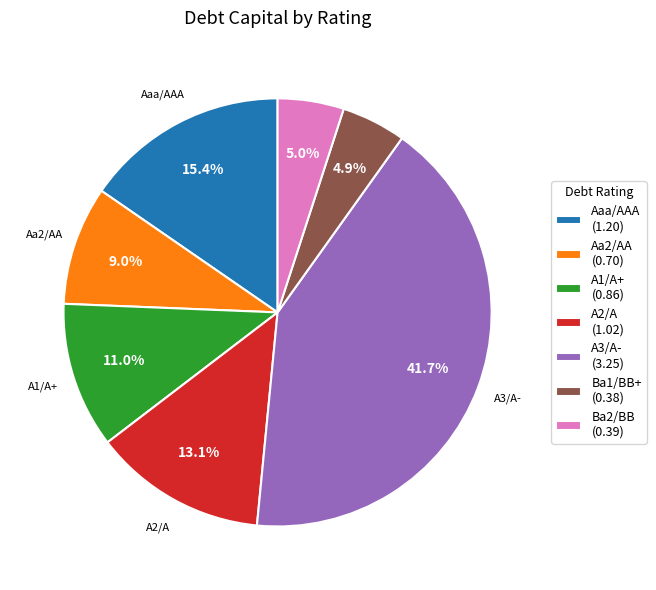

To the nearest percent, what is the difference between the A3/A- and Ba2/BB slice percentages?

37%